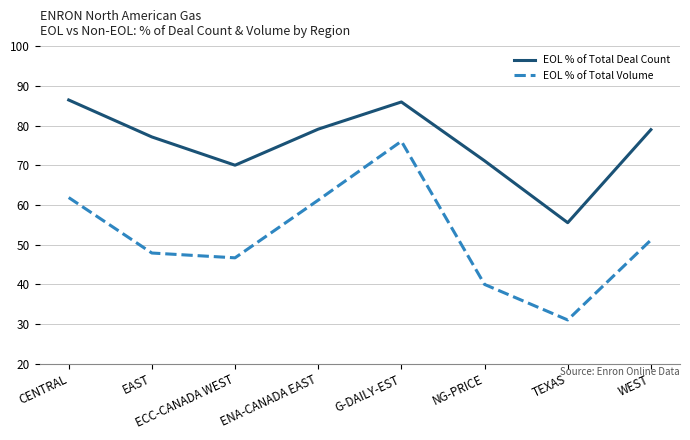

Is it true that EOL % of Total Deal Count equals 70.0 at ECC-CANADA WEST?

True